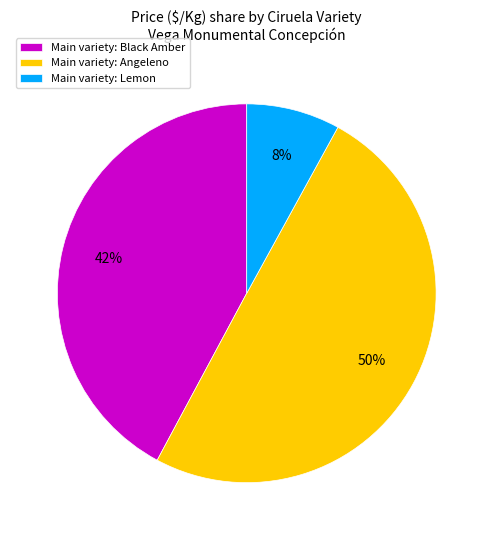

To the nearest percent, what is the difference between the largest and smallest slice percentages?

42%